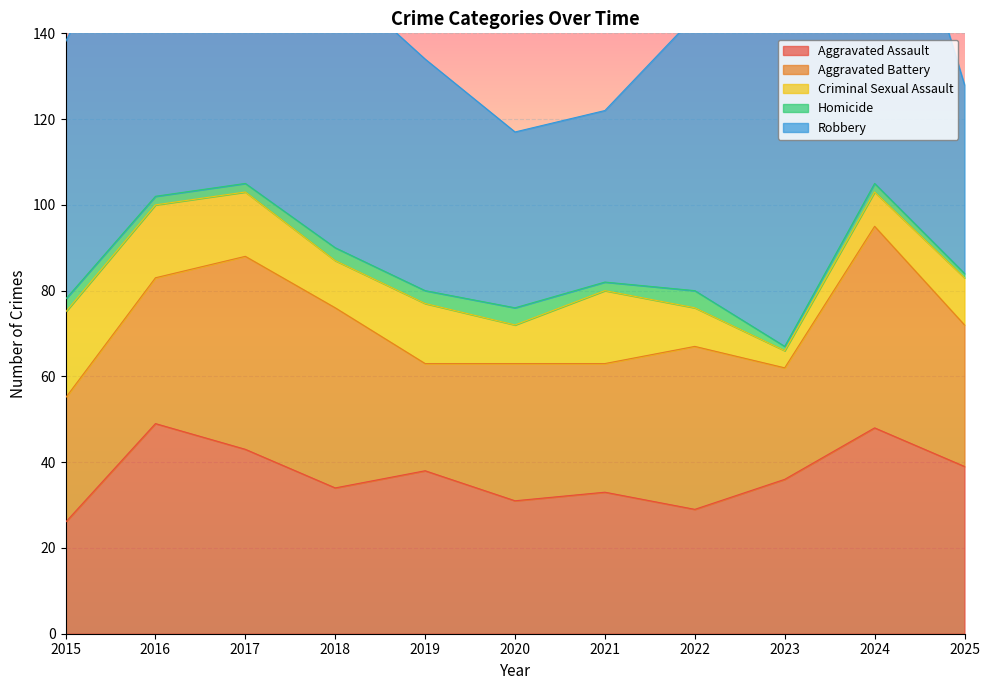

Reading right to left, what are all the values shown in this chart?

Aggravated Assault: 39	48	36	29	33	31	38	34	43	49	26
Aggravated Battery: 33	47	26	38	30	32	25	42	45	34	29
Criminal Sexual Assault: 11	8	4	9	17	9	14	11	15	17	20
Homicide: 1	2	1	4	2	4	3	3	2	2	3
Robbery: 44	92	78	64	40	41	54	63	112	80	60